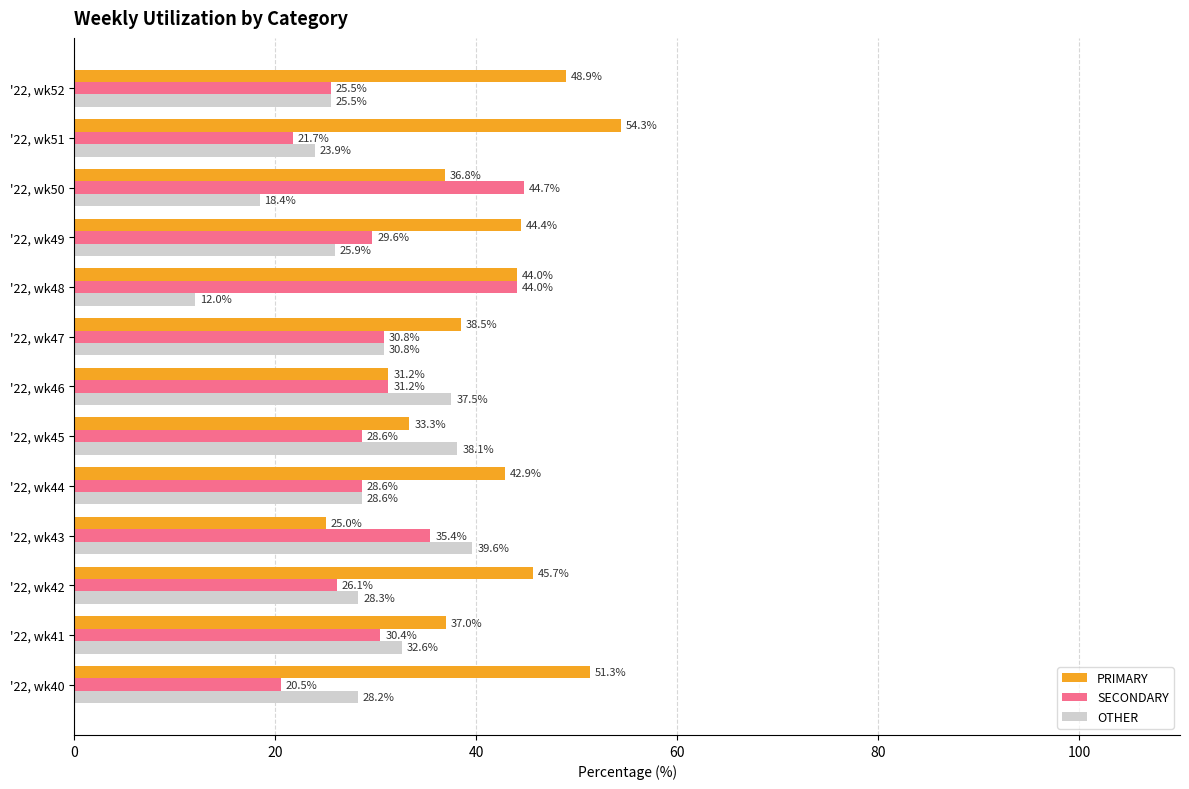

What is the spread (max minus min) of values at '22, wk49?

18.5